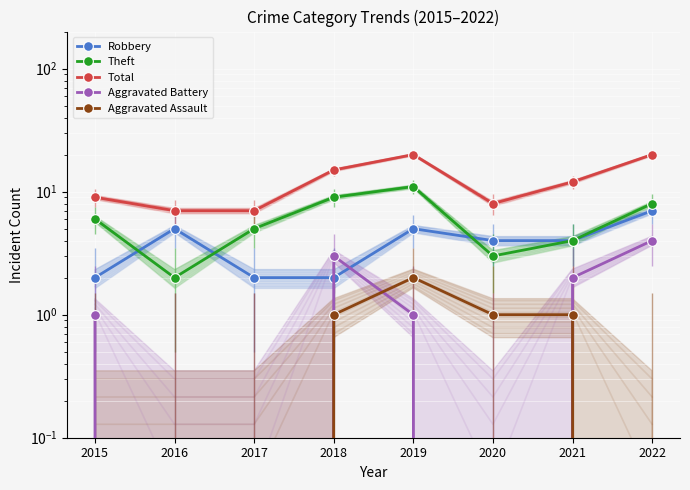

The value of Total at 2015 is 9. True or false?

True